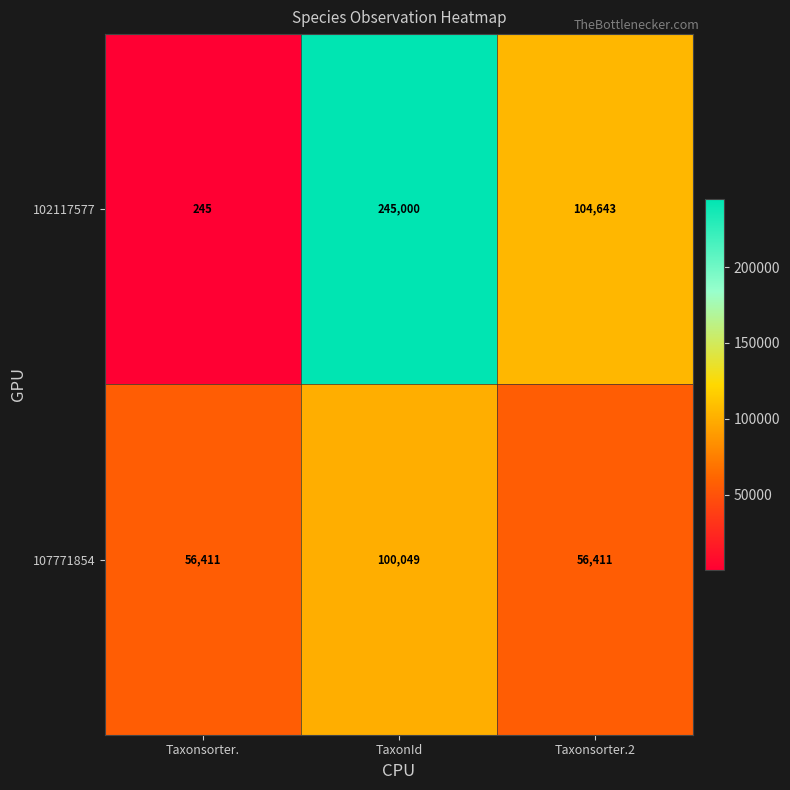

Which label corresponds to the largest value in the chart?

TaxonId